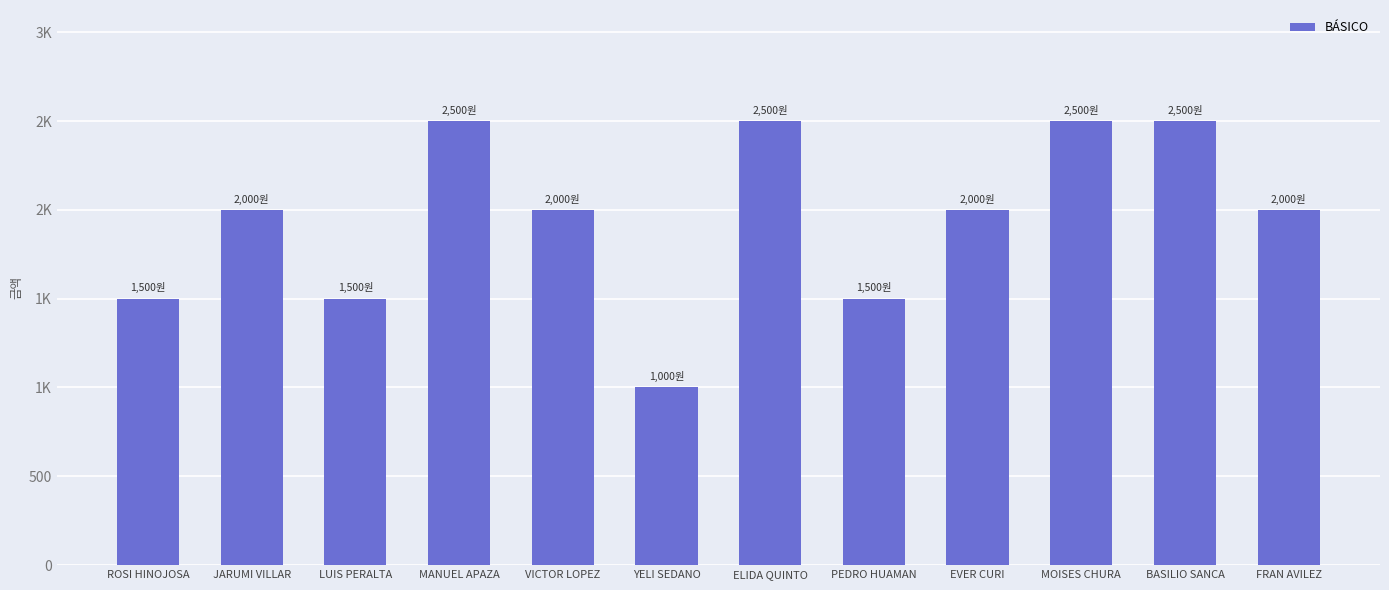

Which has a higher value, MANUEL APAZA or YELI SEDANO?

MANUEL APAZA